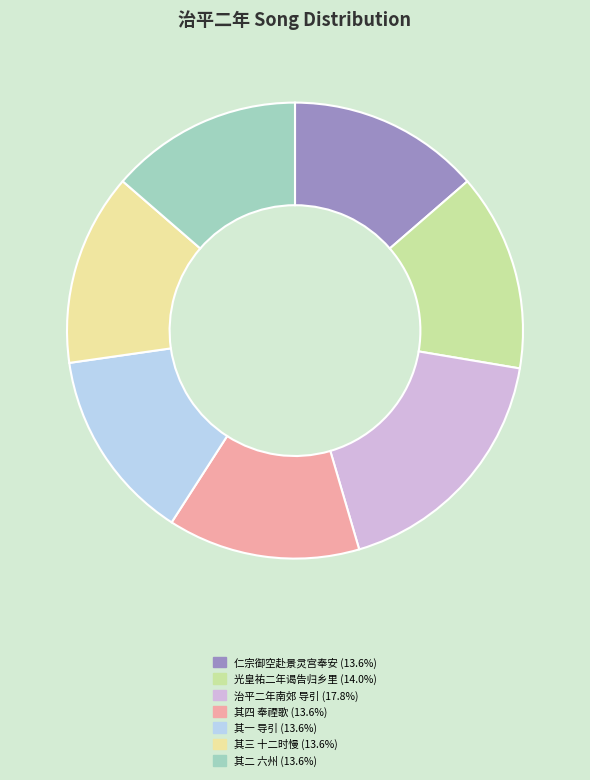

Is the sum of 光皇祐二年谒告归乡里 (14.0%) and 其三 十二时慢 (13.6%) greater than half?

No